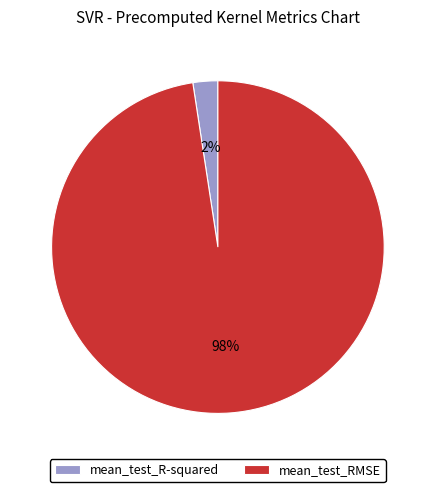

To the nearest percent, what is the average slice percentage?

50%